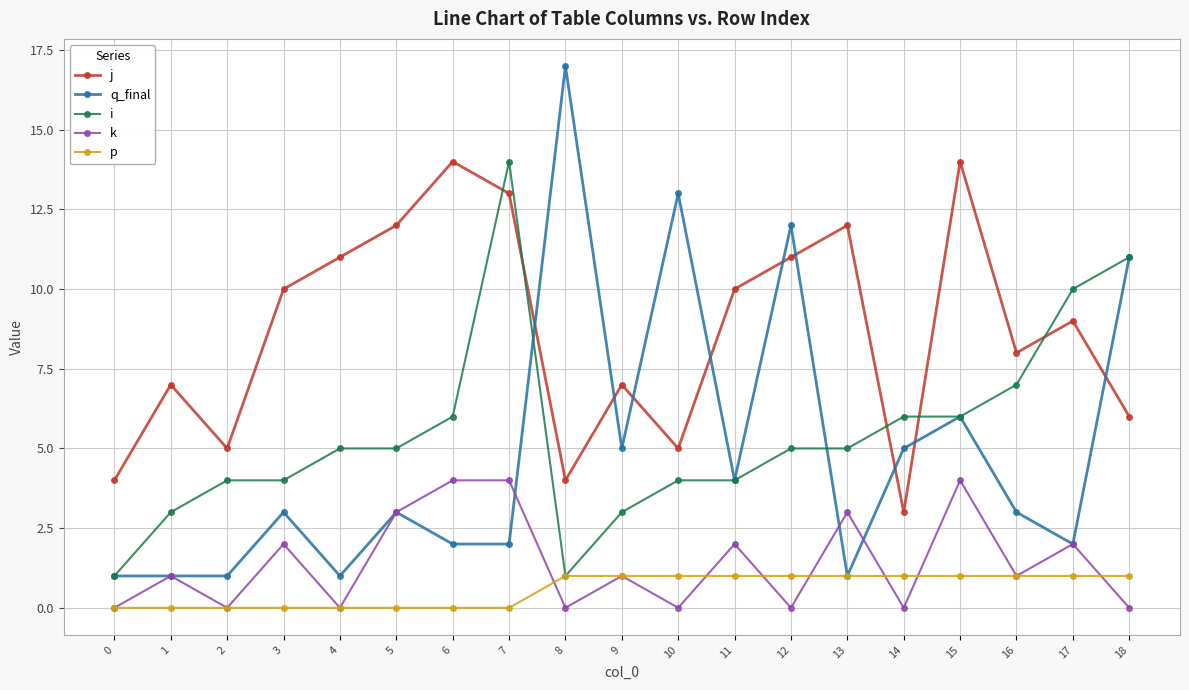

Which series changed the most between 5 and 16?

j